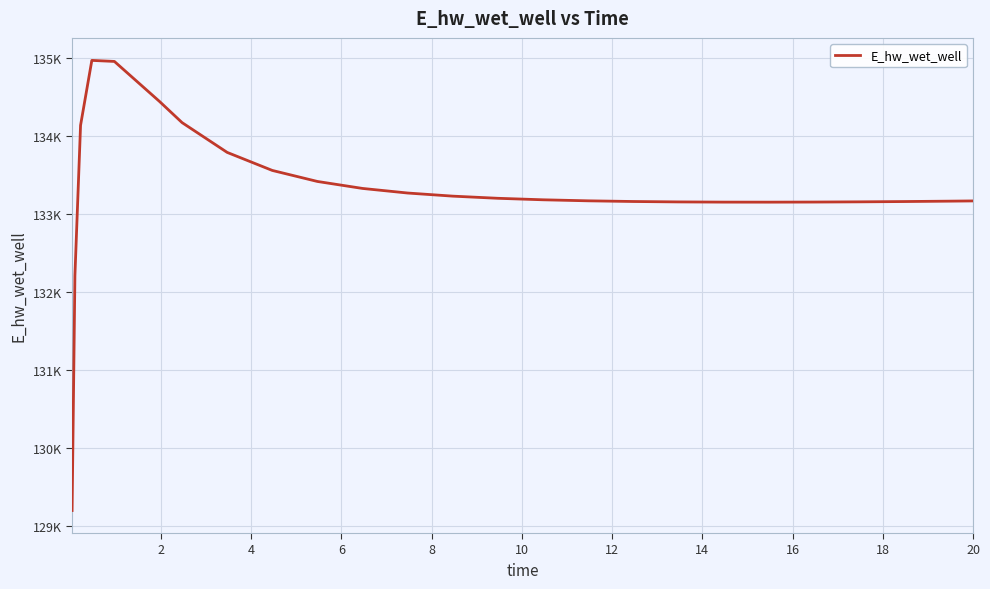

Does the chart have visible grid lines?

Yes